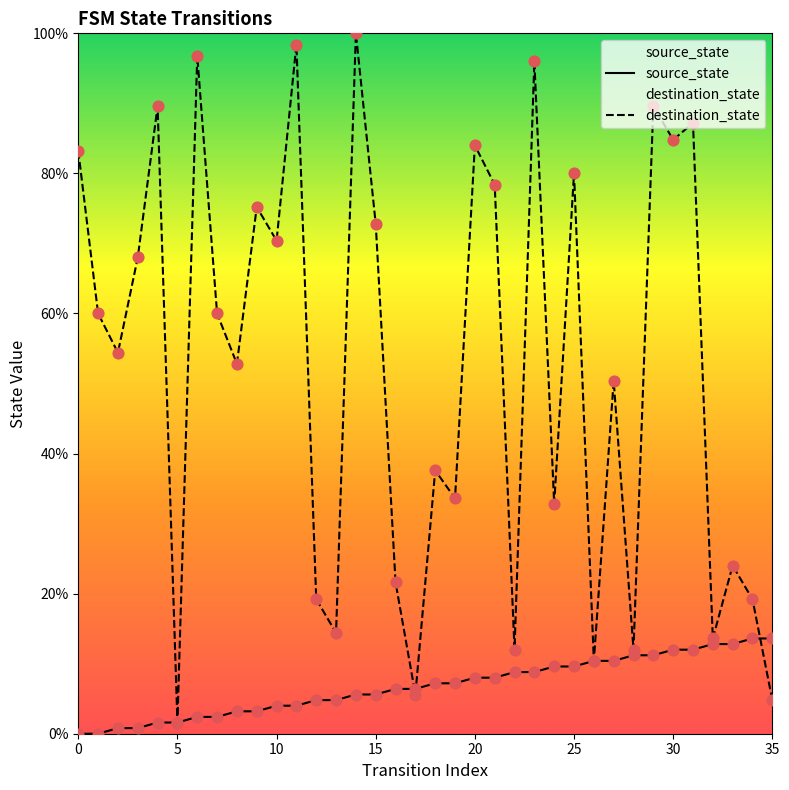

Which series has the largest total across all categories?

destination_state